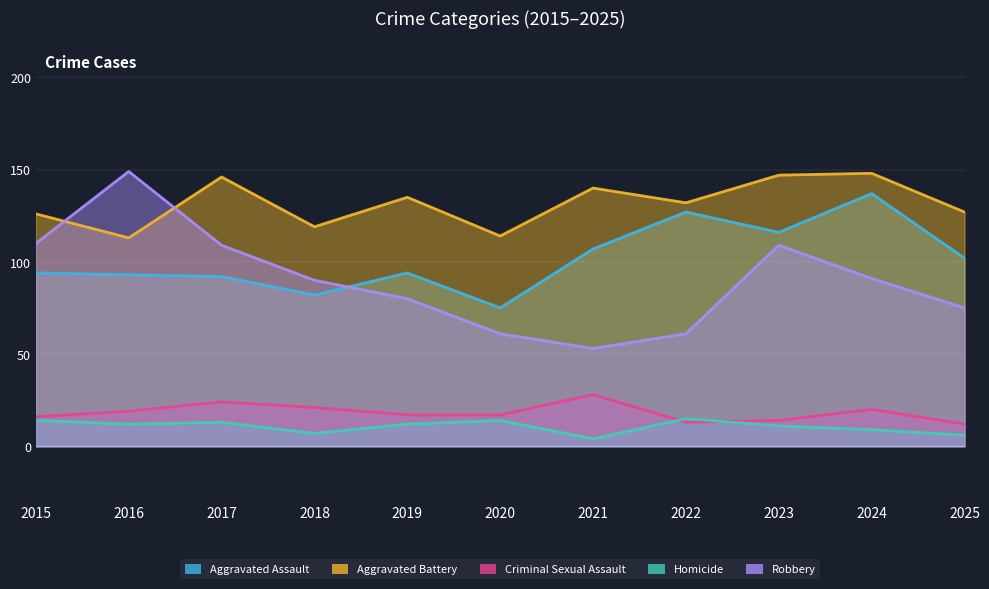

The value of Aggravated Assault at 2022 is 127. True or false?

True